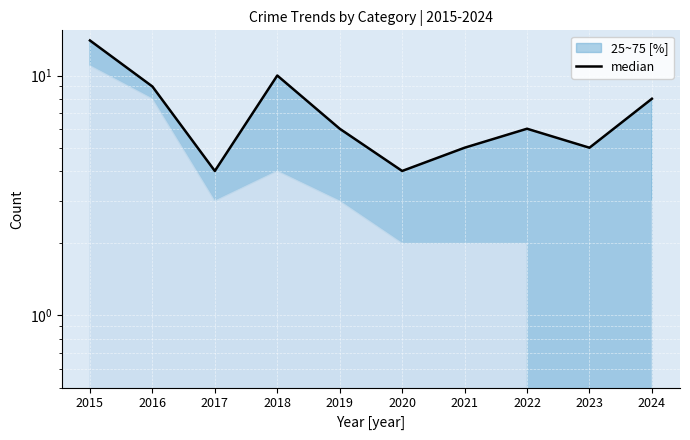

Reading right to left, transcribe all the data shown in this chart.

8	5	6	5	4	6	10	4	9	14